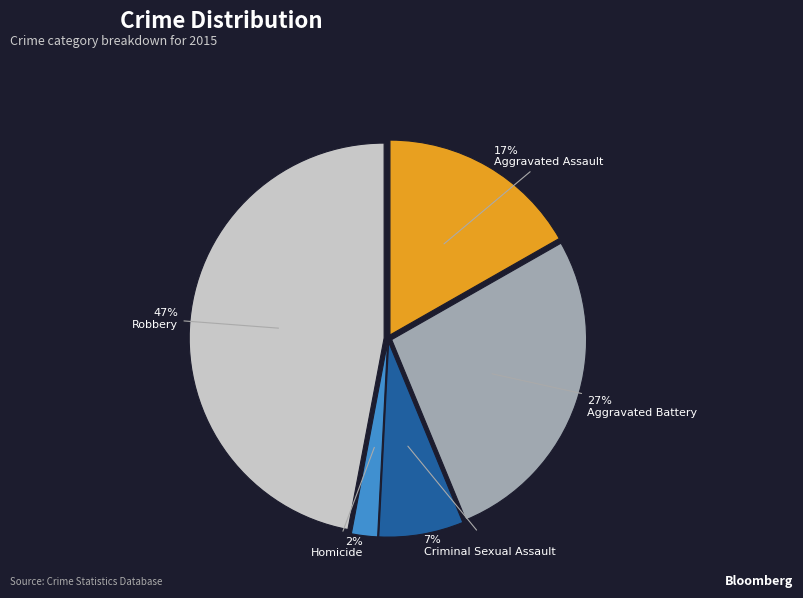

To the nearest percent, what is the difference between the largest and smallest slice percentages?

45%